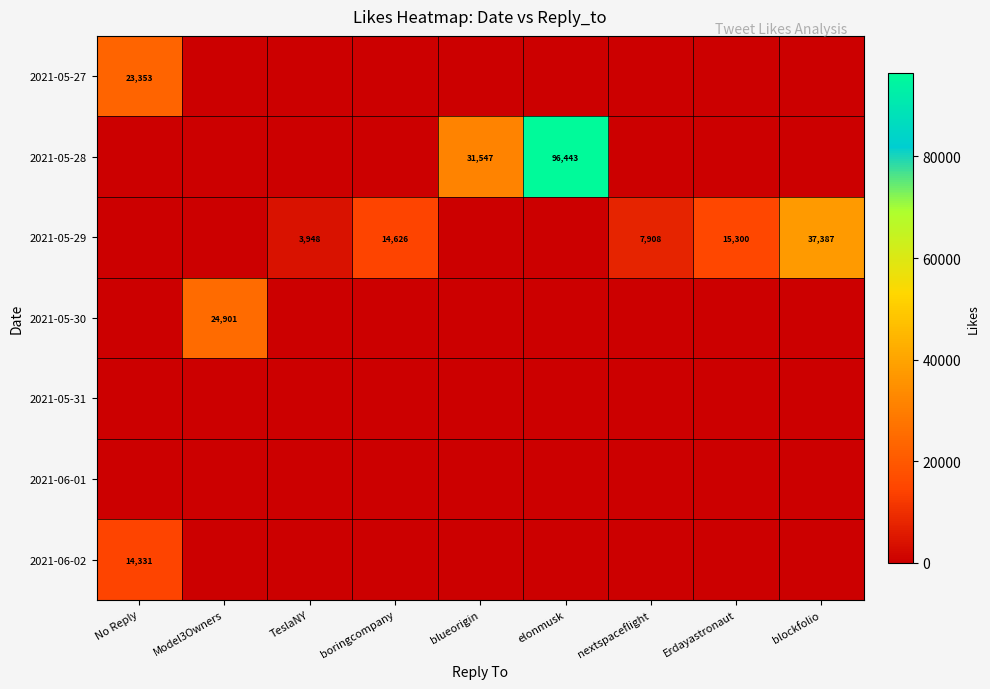

Which has a higher value, boringcompany or TeslaNY?

boringcompany